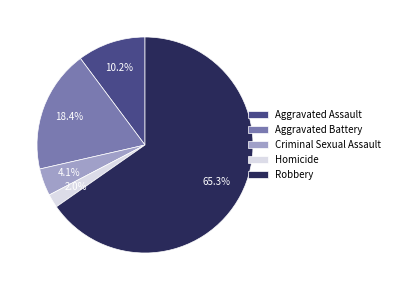

What is the ratio of the value at Criminal Sexual Assault to the value at Robbery?

0.1